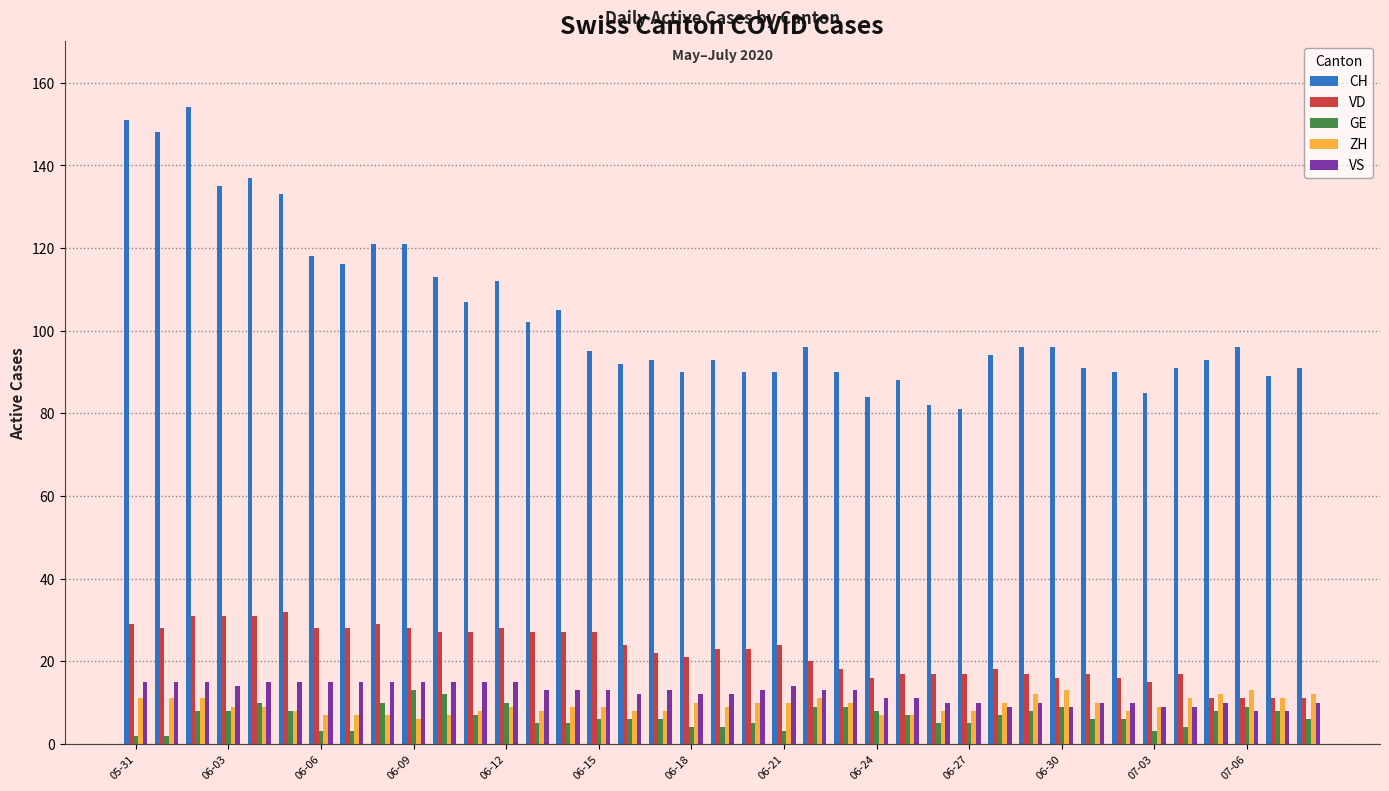

Which series has the widest spread of values?

CH